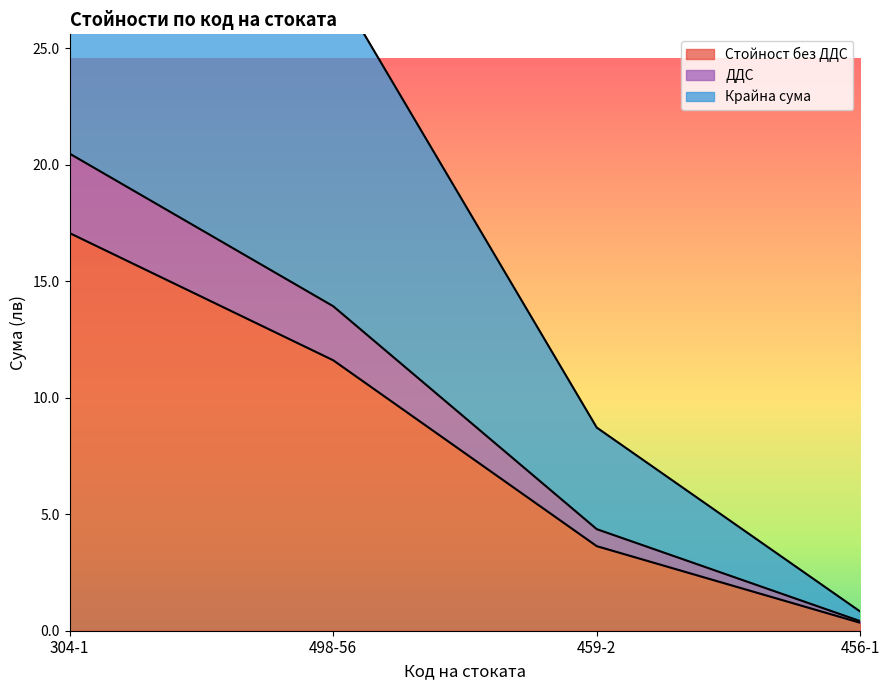

True or false: Стойност без ДДС has more than 2 interior local peaks.

False